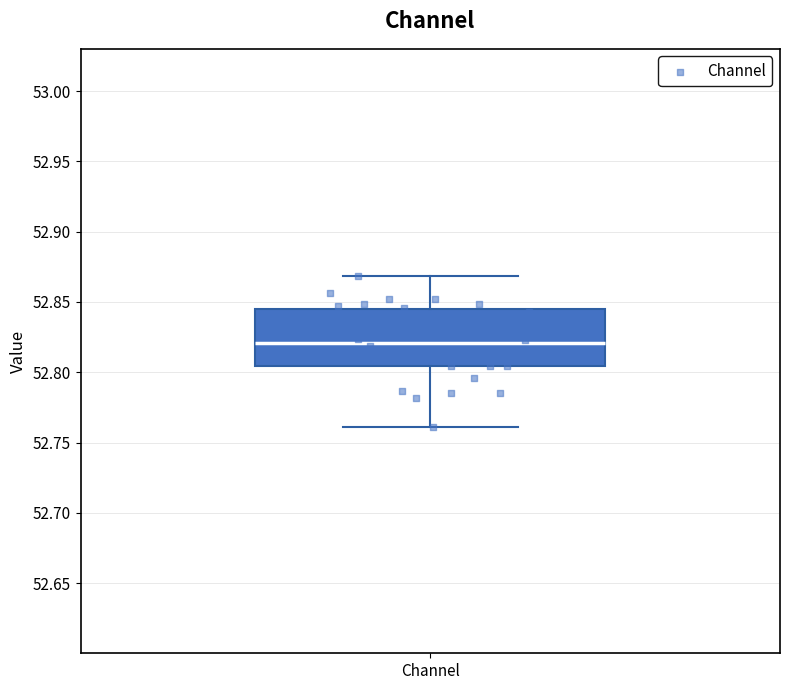

Read this box plot against the y-axis: the position of the median line, the range covered by the box, and the ends of both whiskers. The values are not printed on the chart, so give them approximately, as read against the axis.

median 52.820, box 52.805 to 52.845, whiskers 52.760 to 52.870